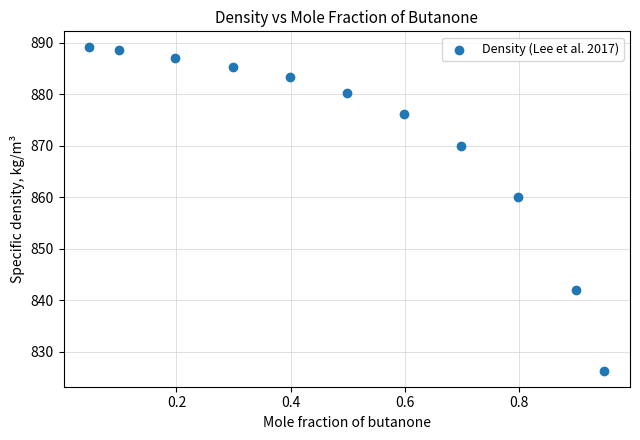

What Y value in the scatter plot is closest to 857?

860.1